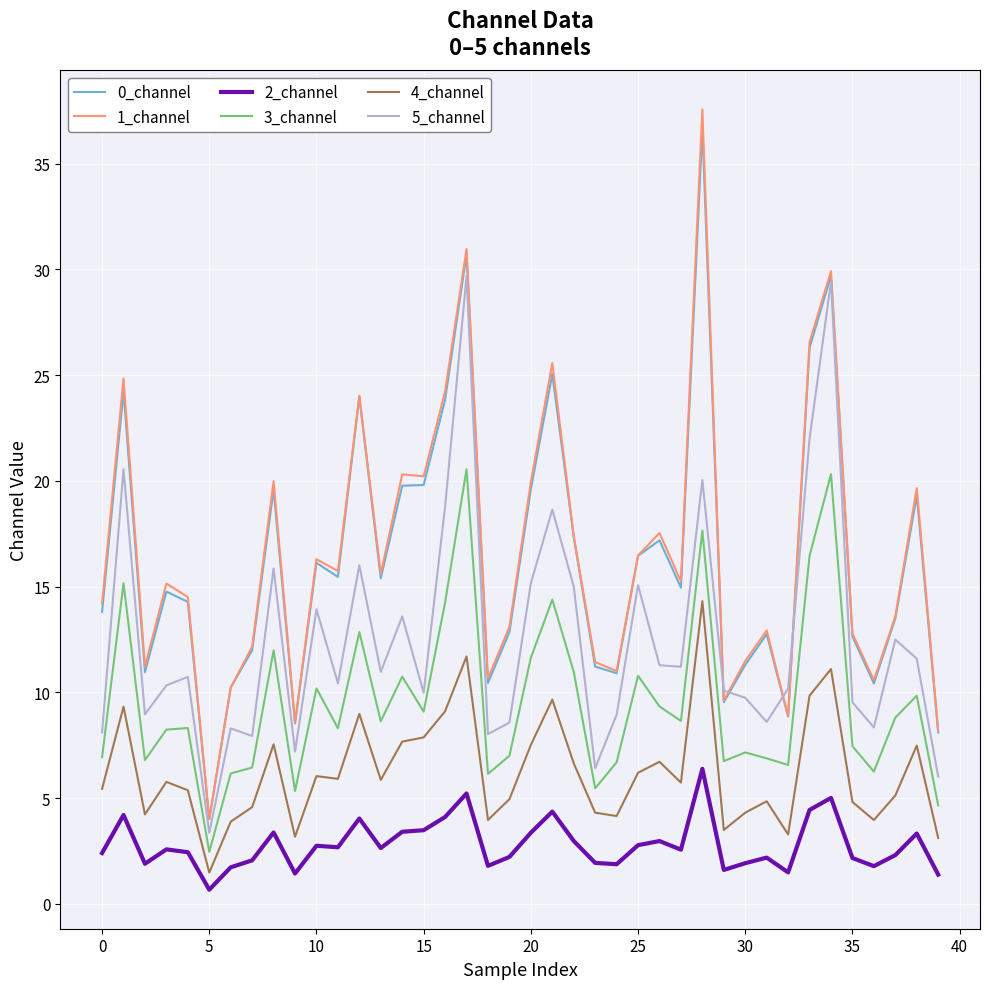

What is the minimum value shown in the chart?

0.7